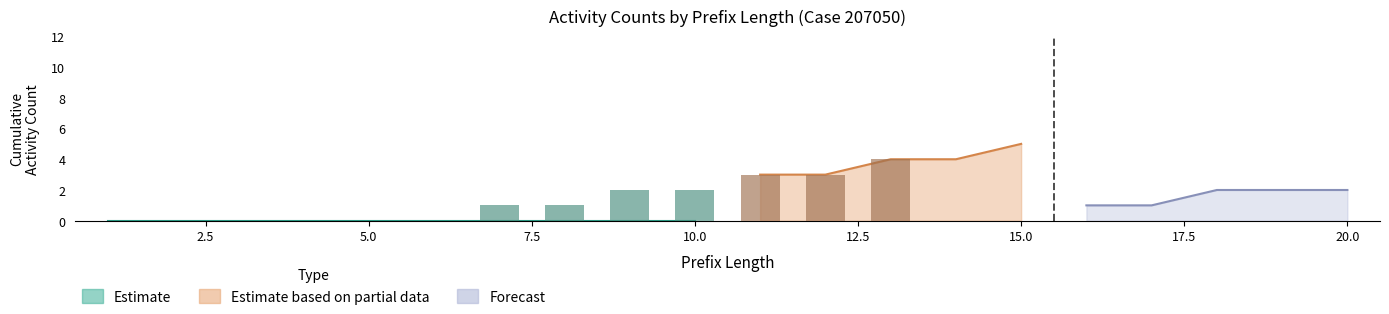

The value of W_Nabellen offertes-COMPLETE at 17 is 1. True or false?

False